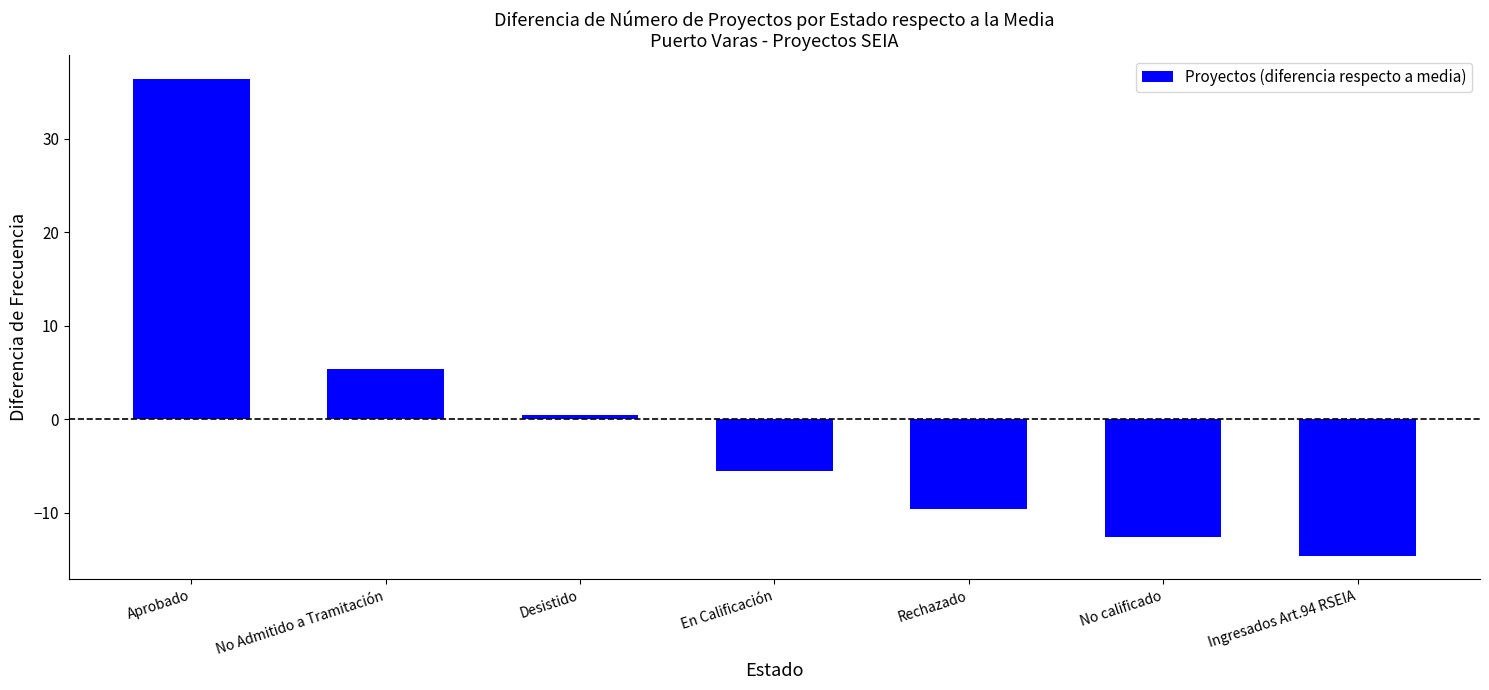

Are the bars horizontal?

No